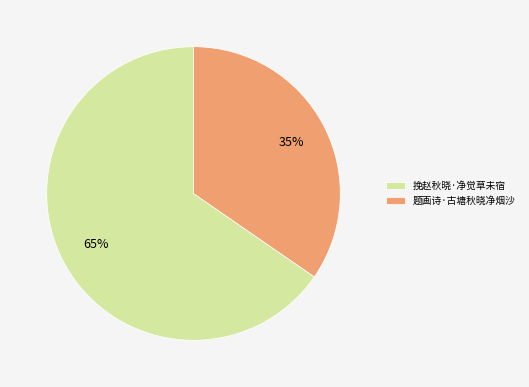

What percentage is the 题画诗·古塘秋晓净烟沙 slice, to the nearest percent?

35%